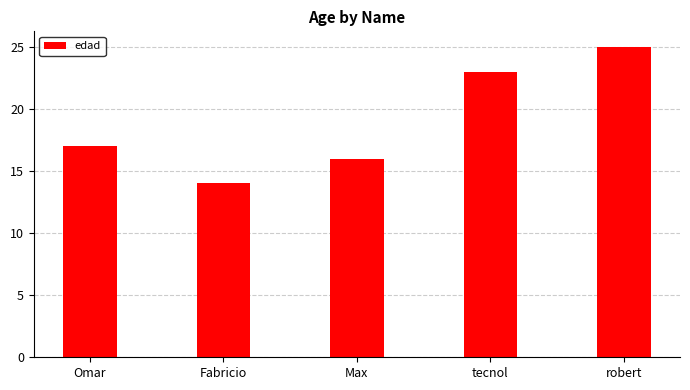

Which label corresponds to the smallest value in the chart?

Fabricio